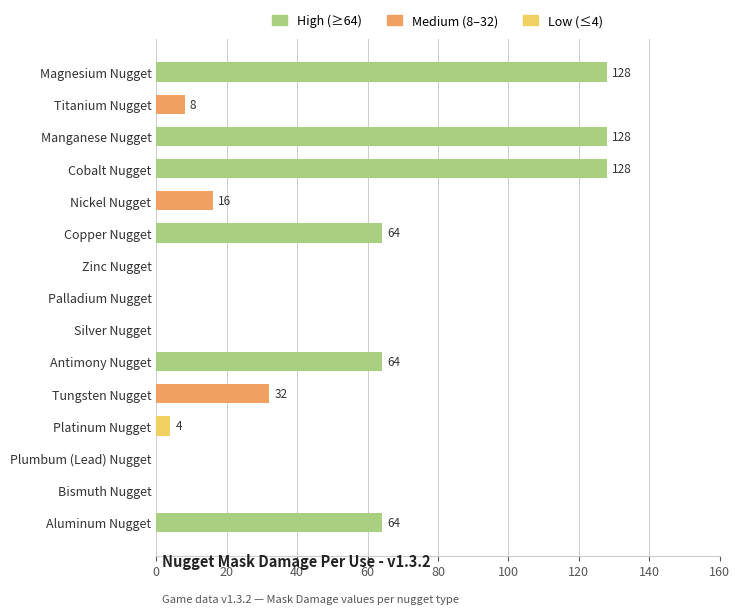

What is the sum of all values?

636